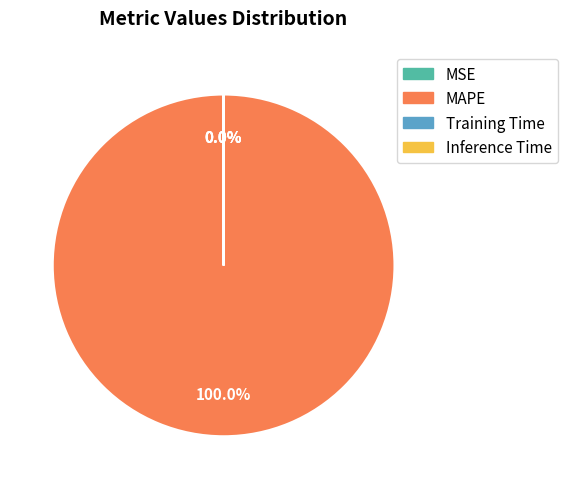

Which slice represents more than half of the pie?

MAPE